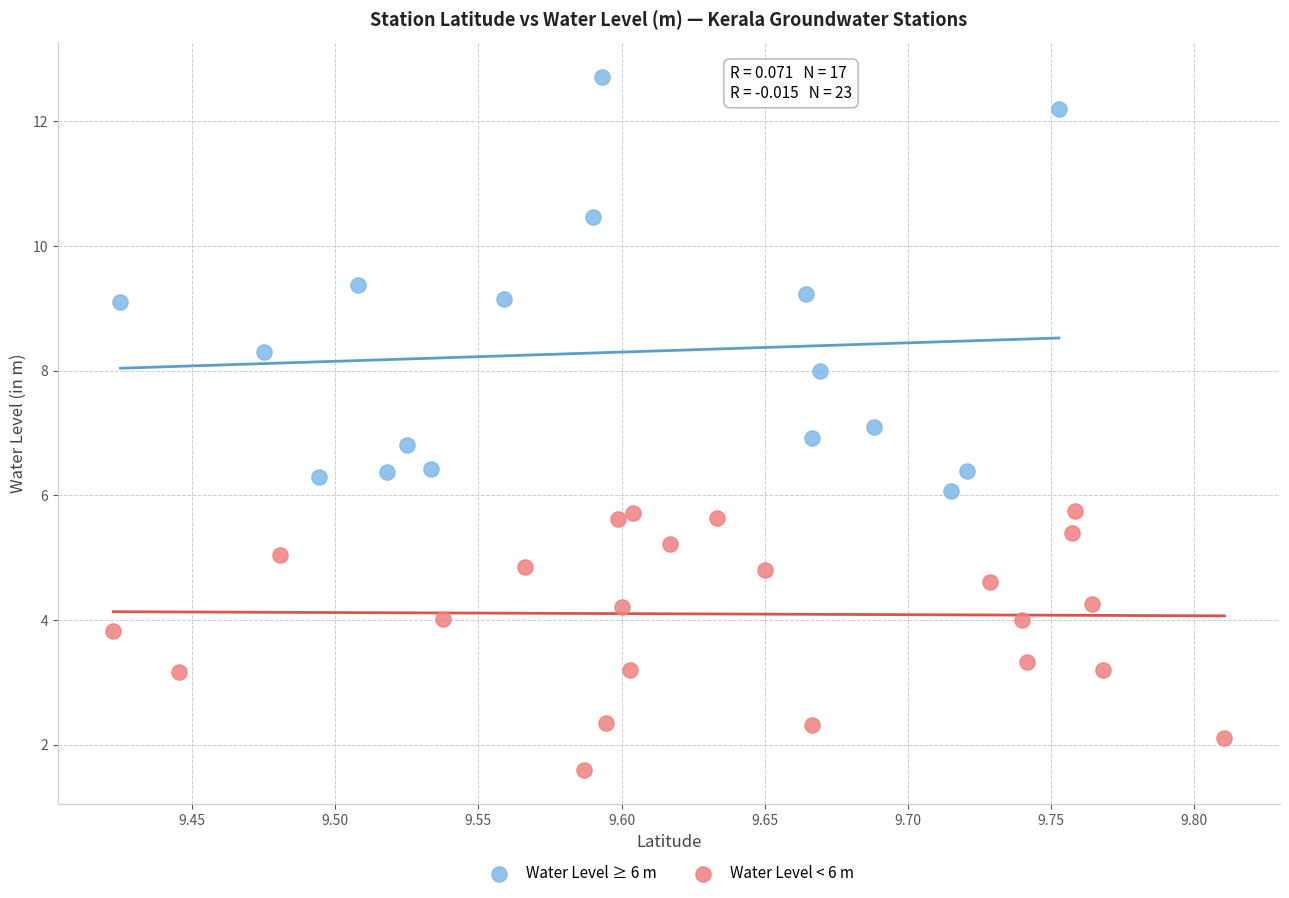

Which series contains the lowest Y value?

Water Level < 6 m